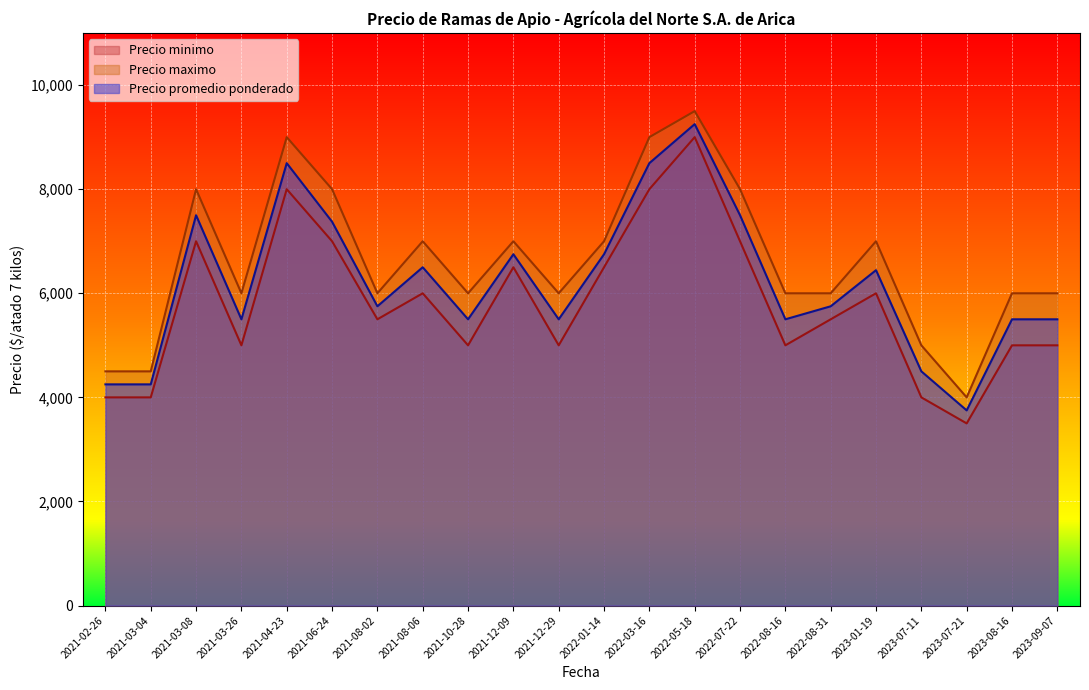

How many data points in Precio minimo are less than 5500?

10